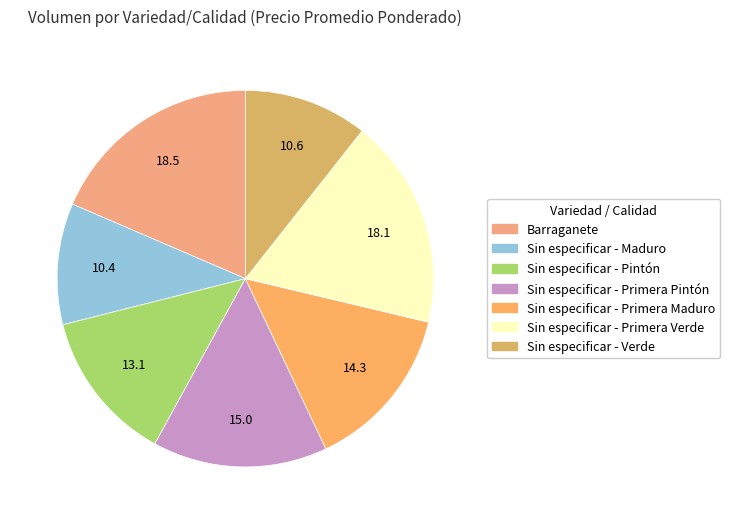

To the nearest percent, what is the difference between the Sin especificar - Maduro and Sin especificar - Primera Pintón slice percentages?

5%